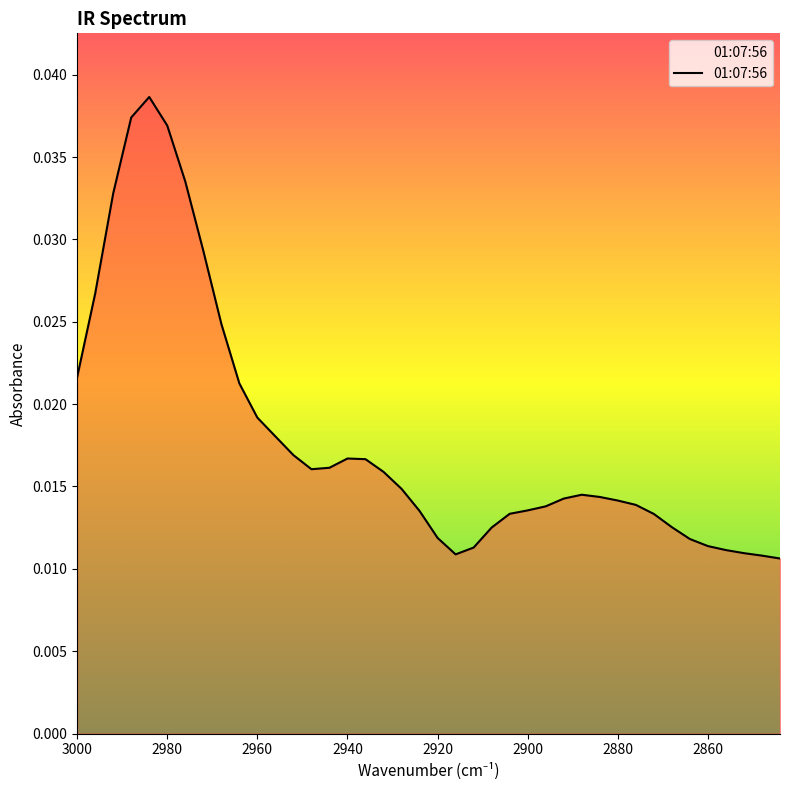

How many series are shown in this chart?

1